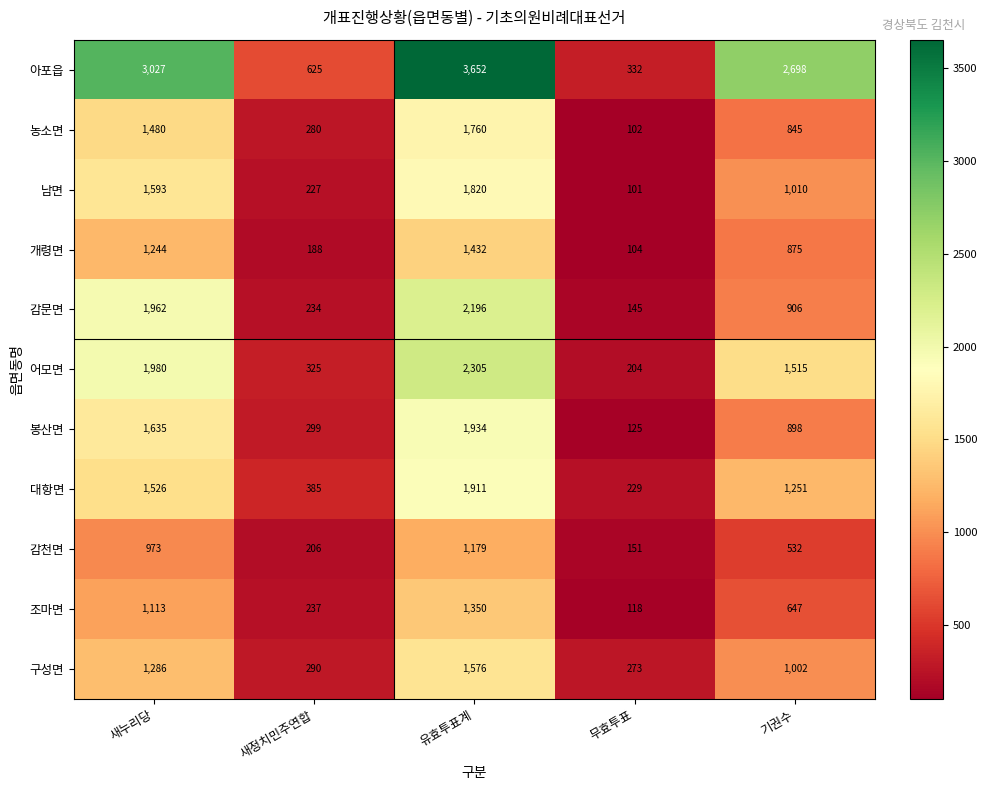

What is the sum of all 농소면 values?

4467